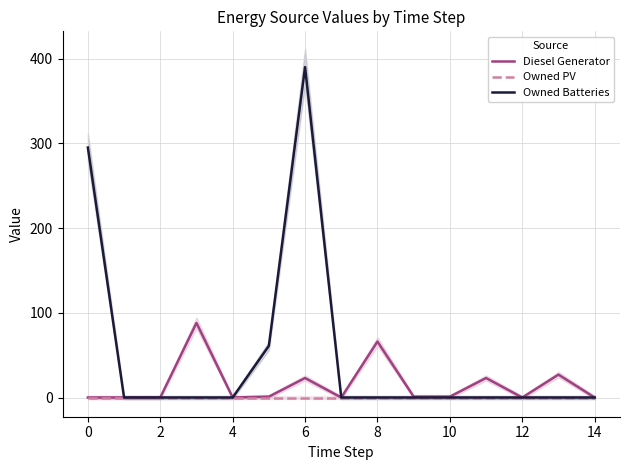

The Owned PV series shows 0 at 14. True or false?

True